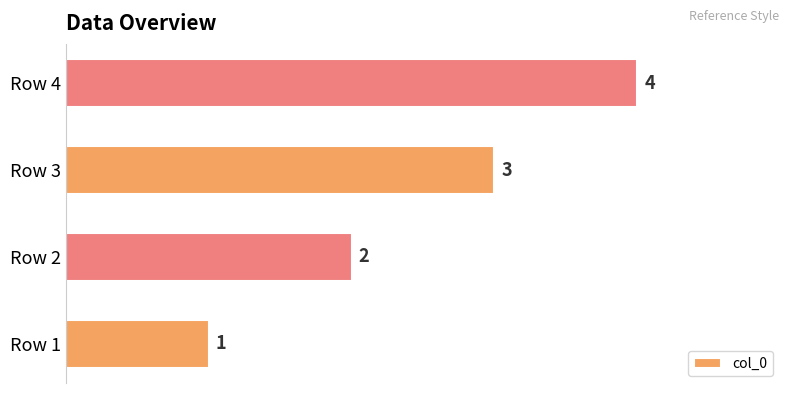

What is the minimum value shown in the chart?

1